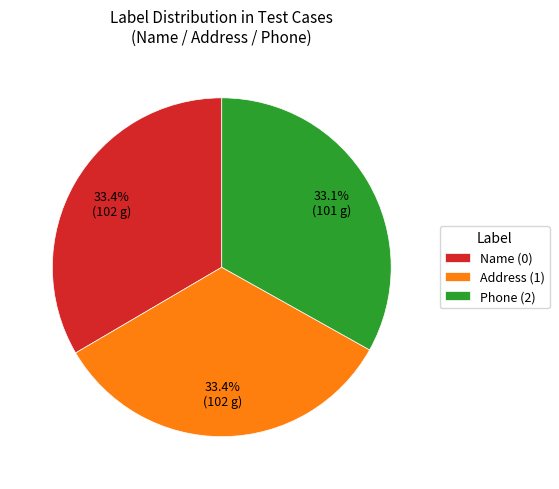

Approximately how many times larger is the value at Name (0) compared to Phone (2)?

1.0